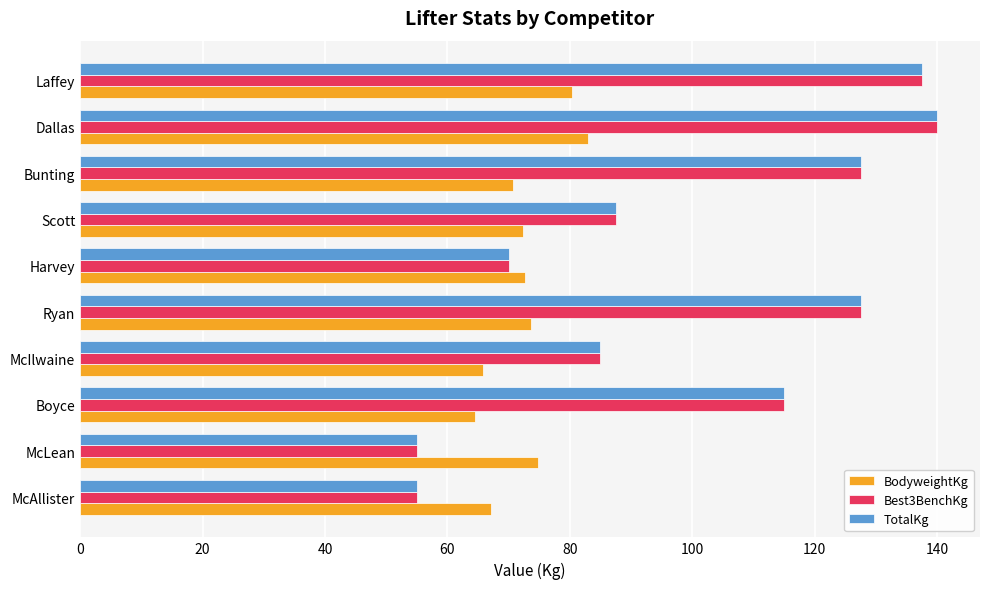

What is the average value of the Best3BenchKg series?

100.0